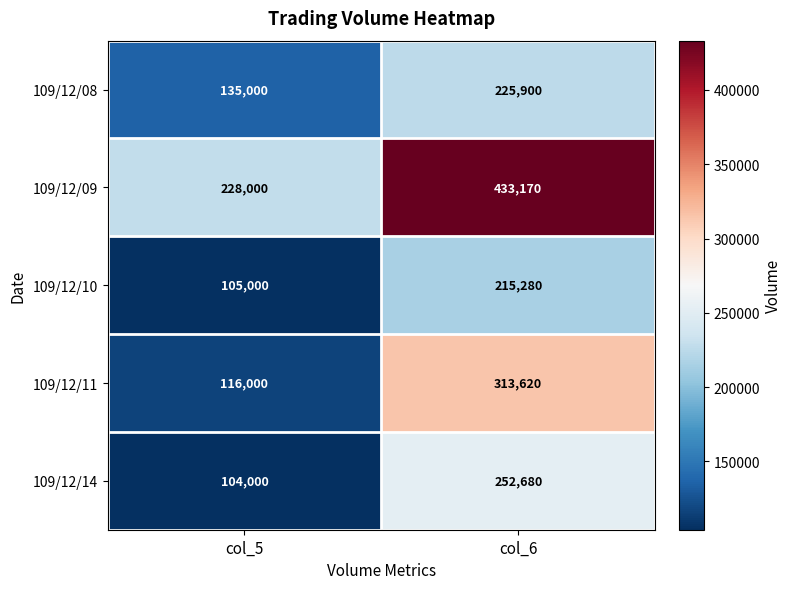

Rank the series at col_5 from lowest to highest value.

109/12/14, 109/12/10, 109/12/11, 109/12/08, 109/12/09